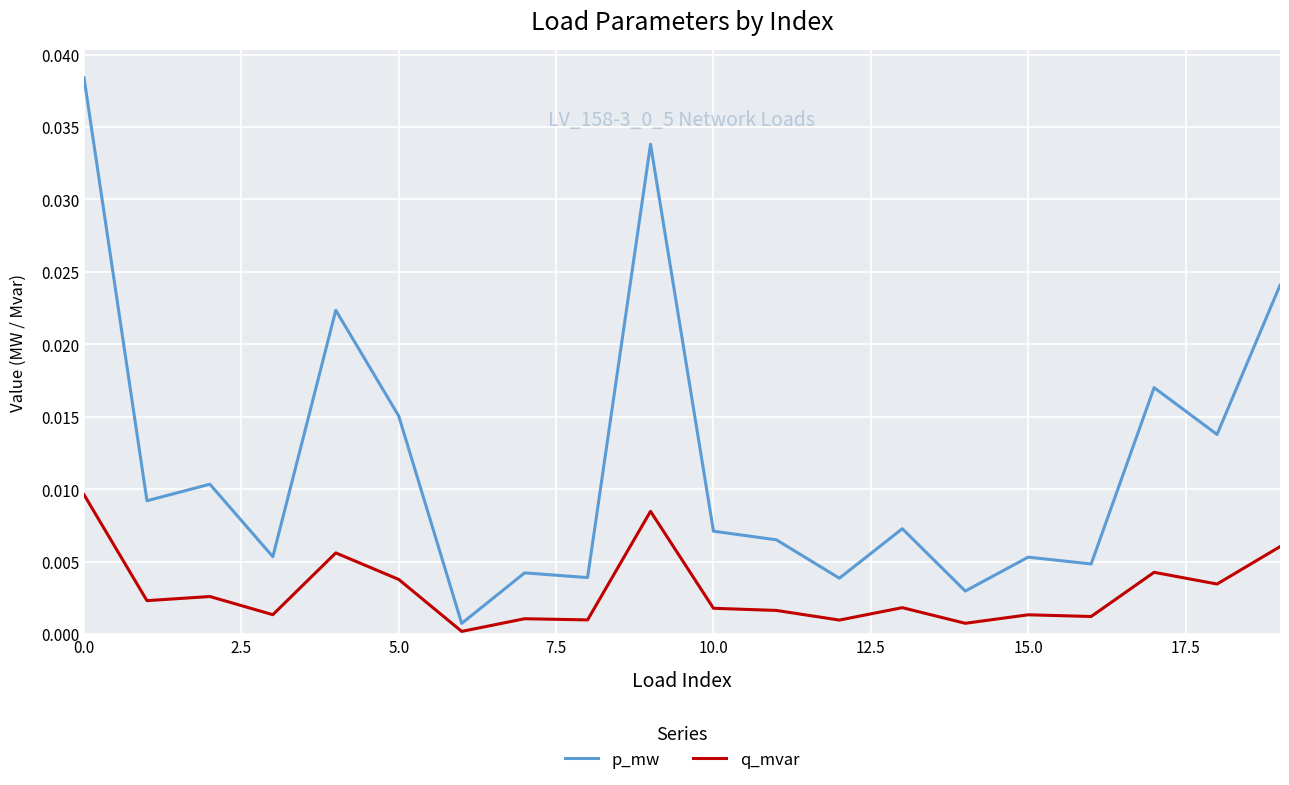

How many lines are shown in the chart?

2